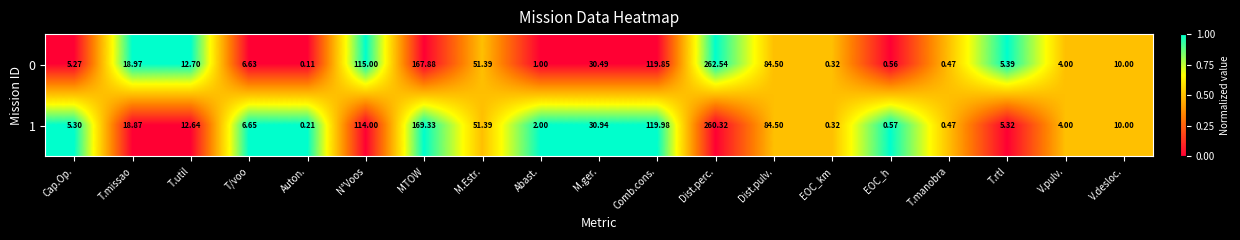

Where is 0 nearest to the value 131?

Comb.cons.